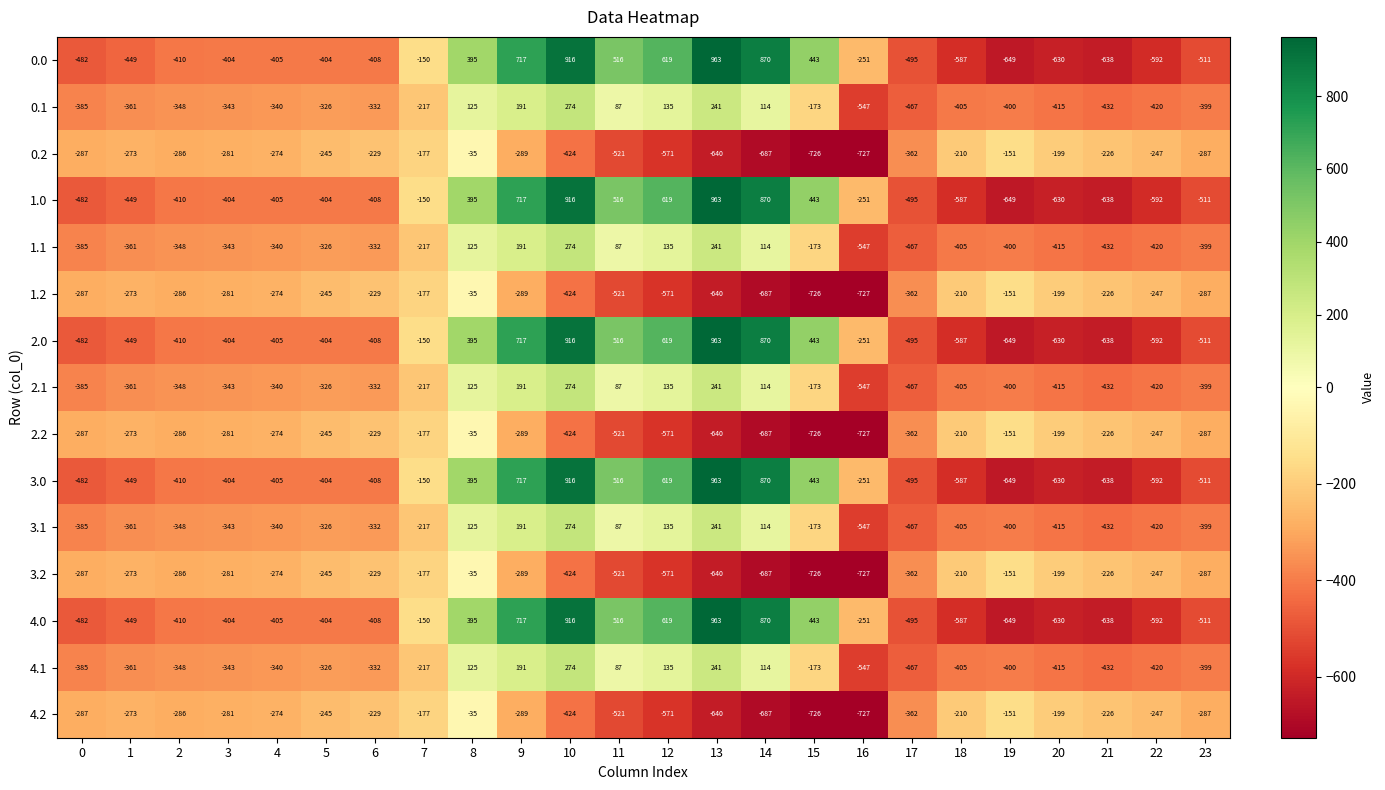

What is the difference between the highest and lowest values at 2?

124